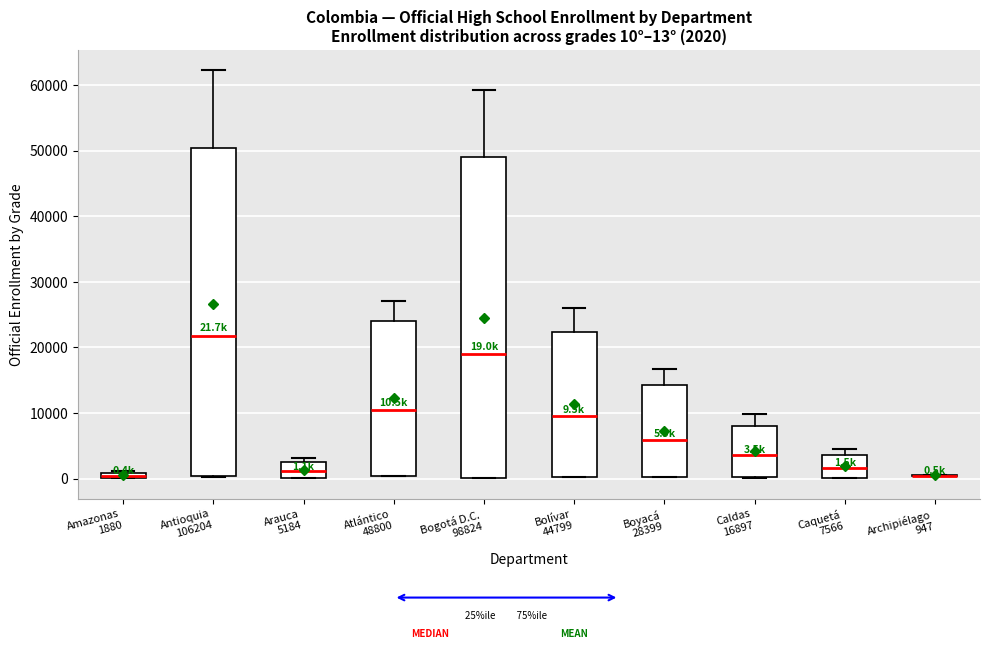

Which box is the tallest, from its lower edge to its upper edge?

Antioquia 106204